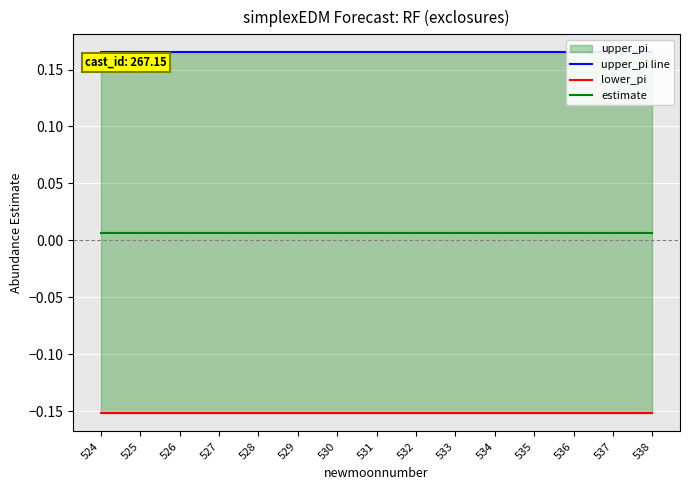

Which series has the largest range (max minus min)?

estimate